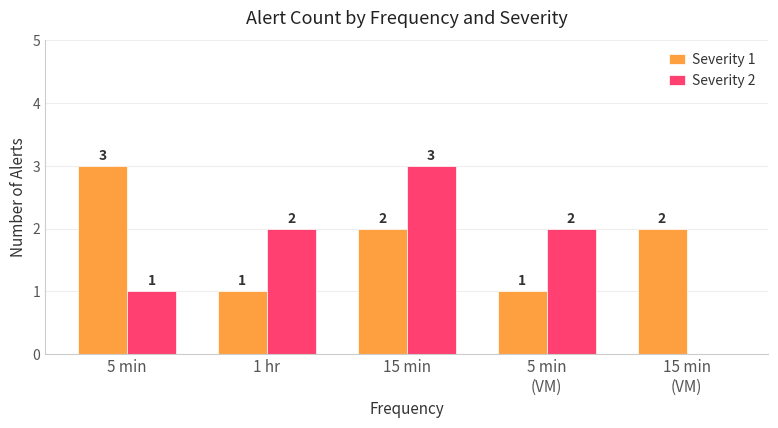

At which label does Severity 1 reach its peak?

5 min